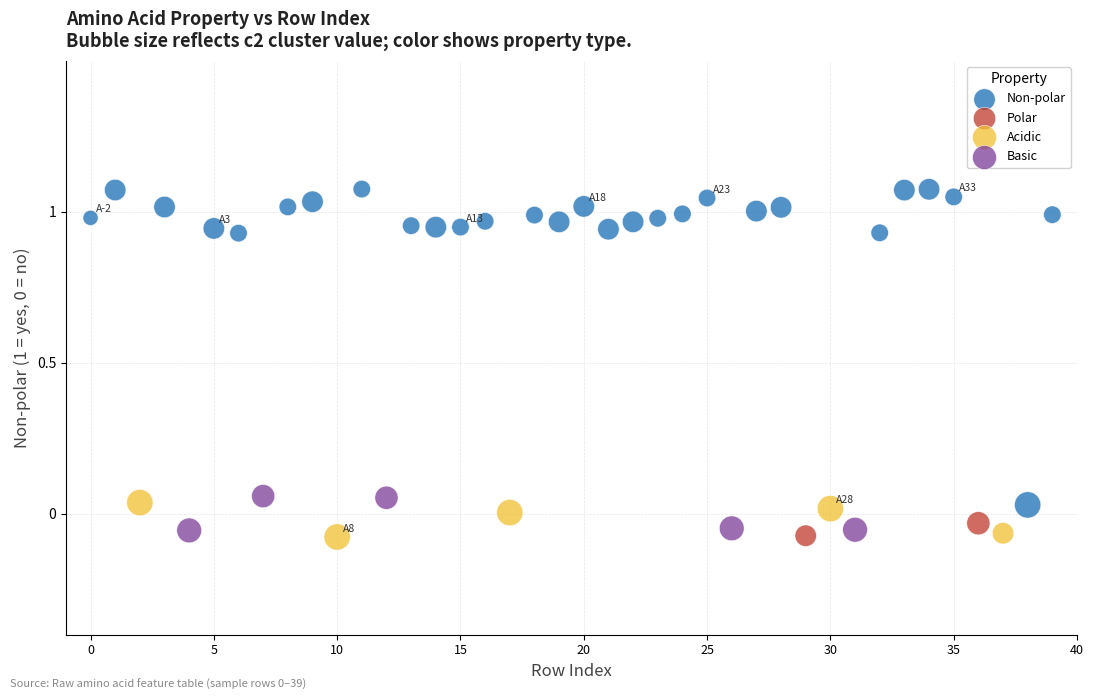

What are all the series names shown in the legend?

Non-polar, Polar, Acidic, Basic